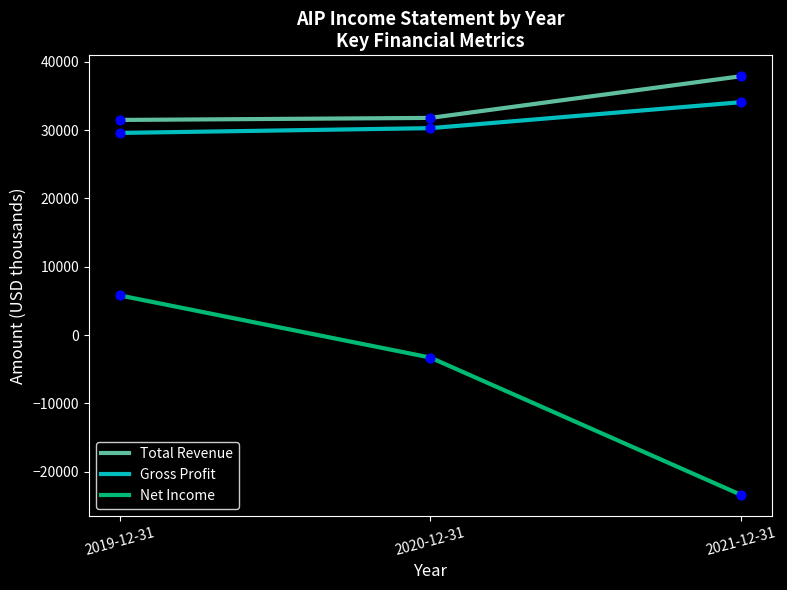

Which series has the largest total across all categories?

Total Revenue